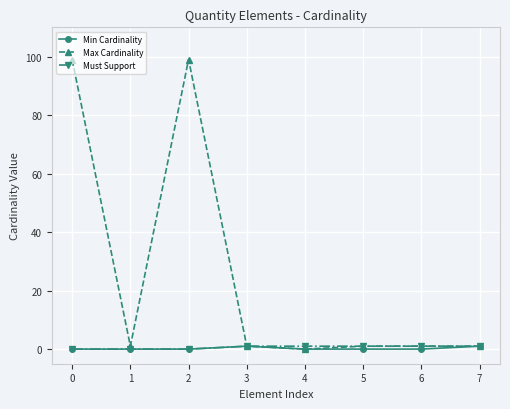

What is the value of the Max Cardinality point at the 3rd from the left?

99